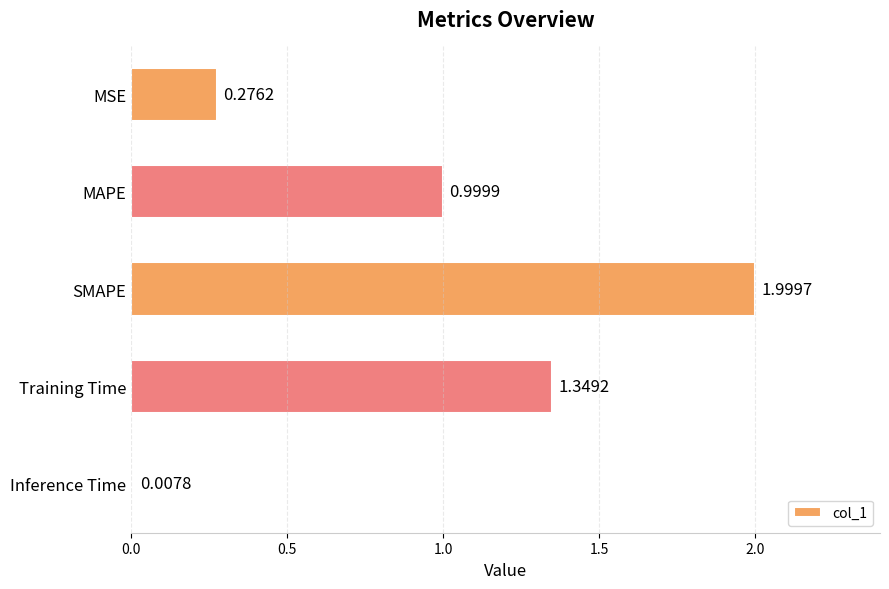

What is the label of the 5th bar from the bottom?

MSE